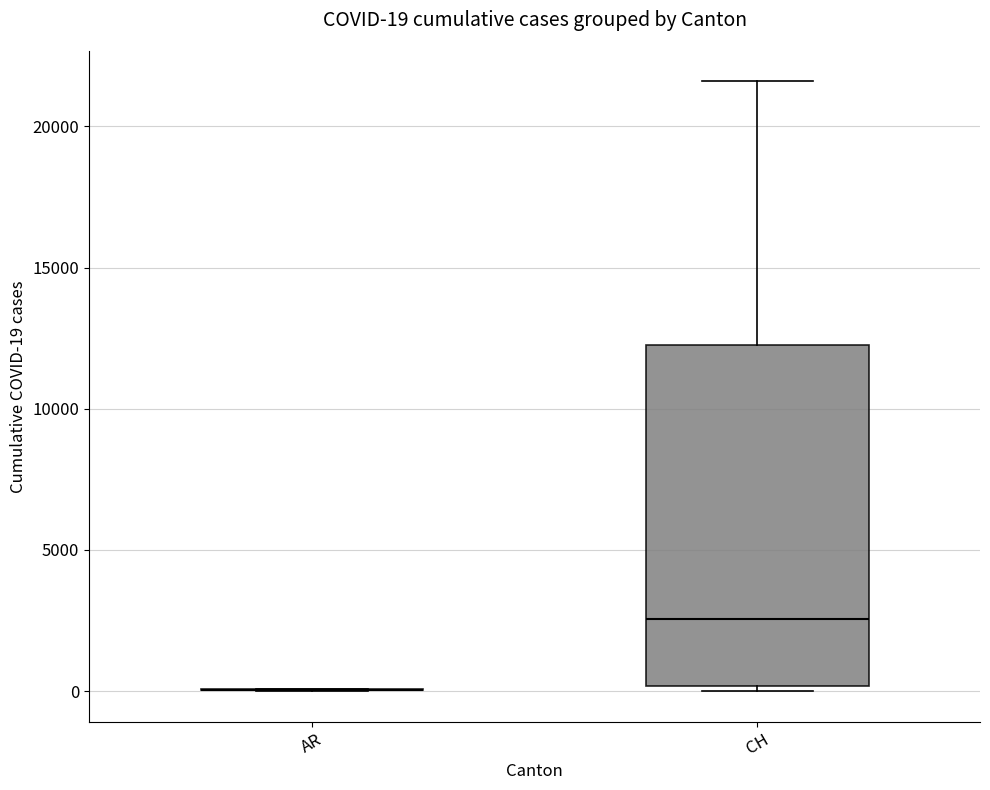

Comparing the boxes themselves (not the whiskers), which one is the tallest?

CH